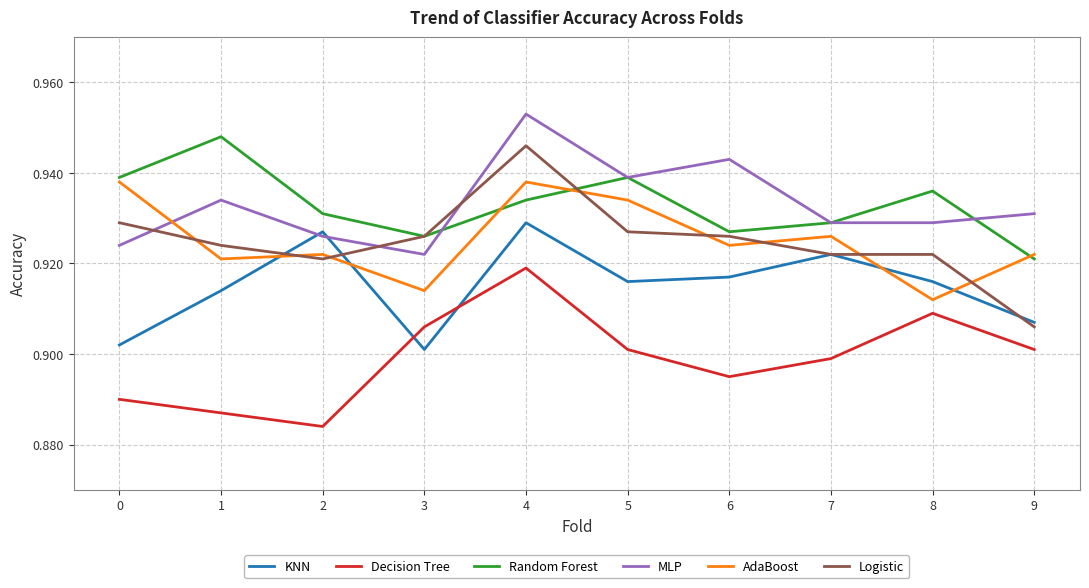

What is the total value across all series at 0?

5.5